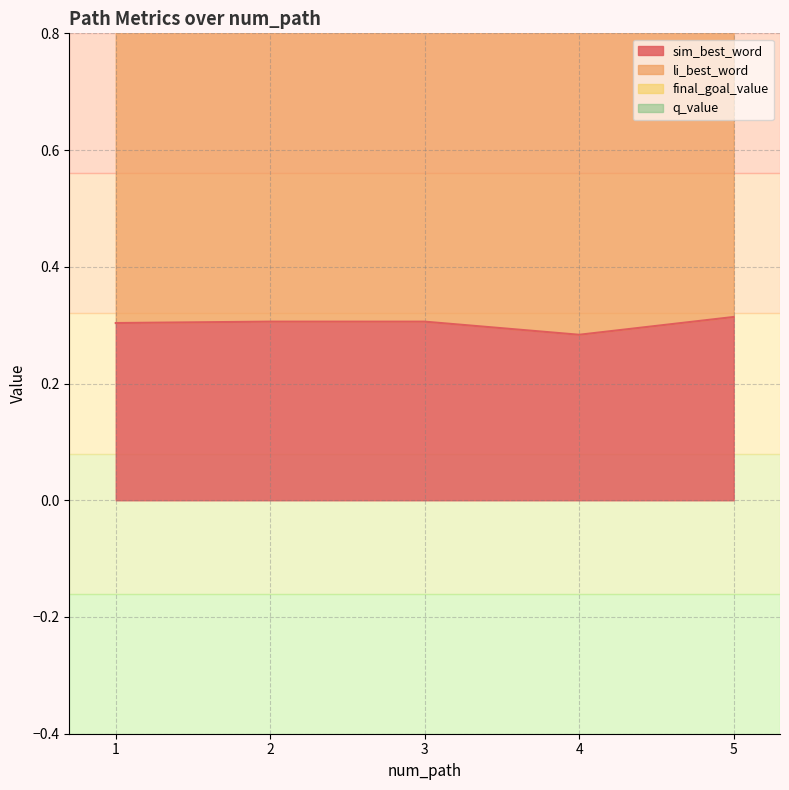

The sim_best_word series shows 0.3 at 3. True or false?

True